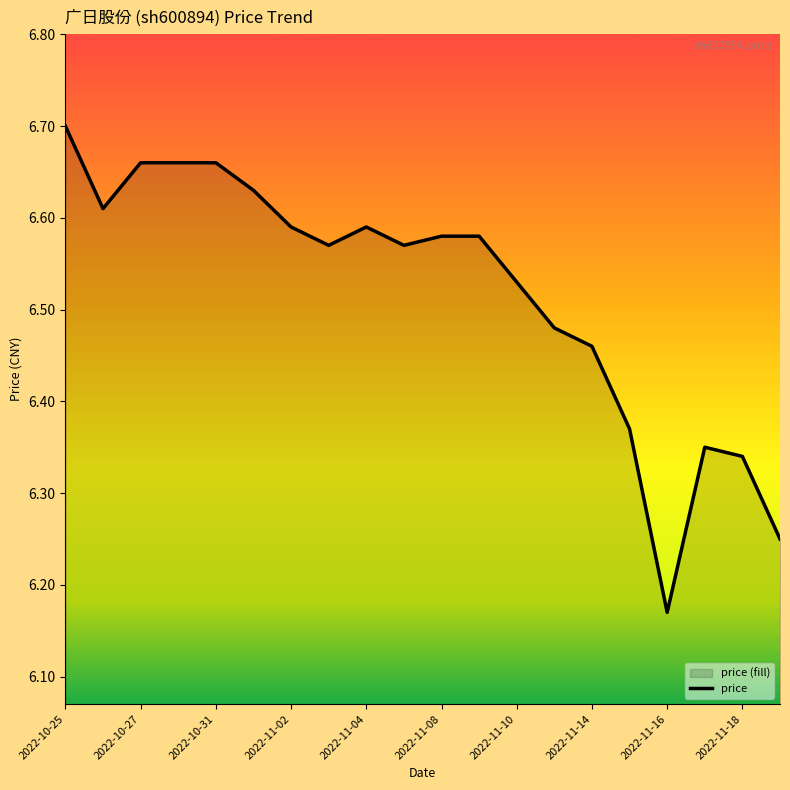

What is the difference between the second highest and second lowest values?

0.4